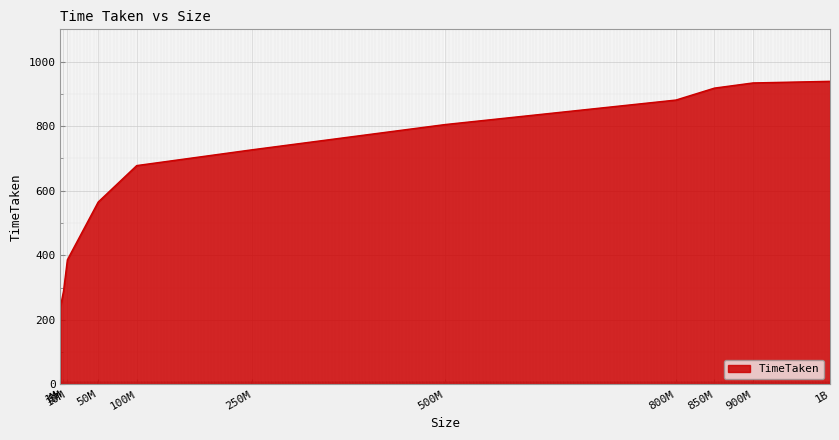

Where is the data nearest to the value 590?

50M